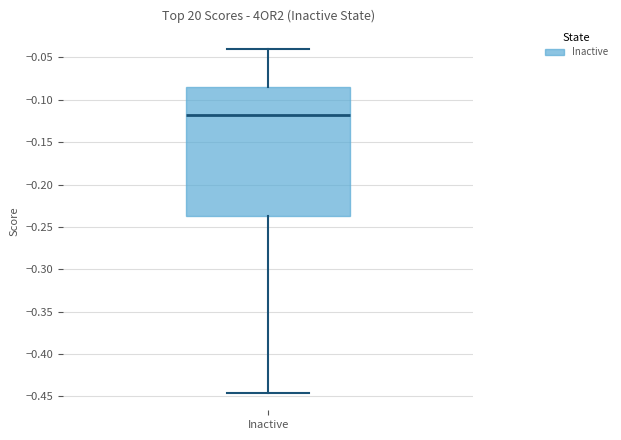

Transcribe this box plot: give where the median line is, the range the box spans, and where the two whiskers end, as read against the y-axis. The values are not printed on the chart, so give them approximately, as read against the axis.

median -0.120, box -0.235 to -0.085, whiskers -0.445 to -0.040